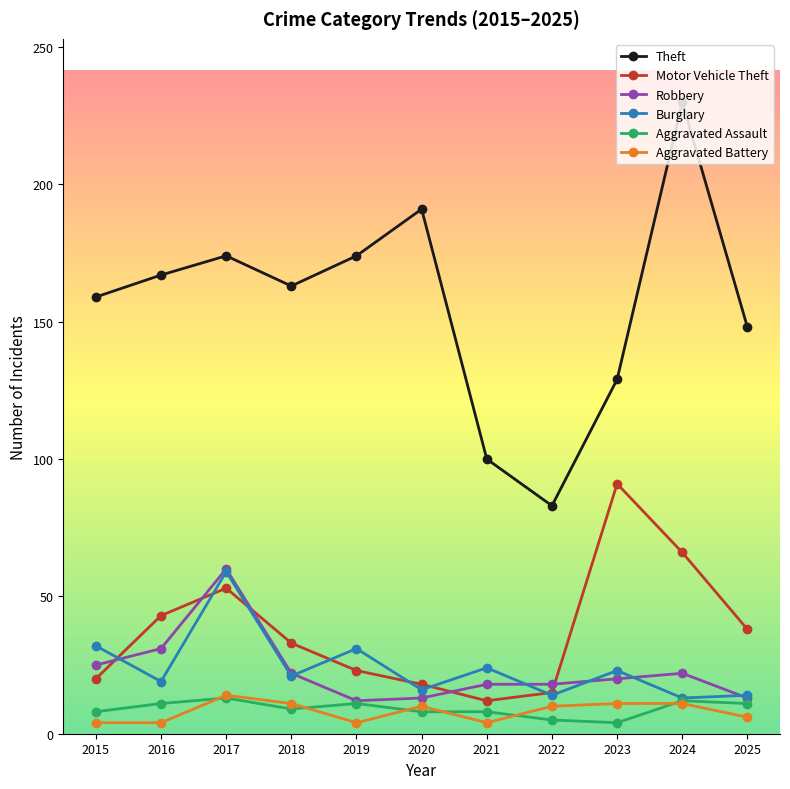

Which series changed the most between 2015 and 2017?

Robbery